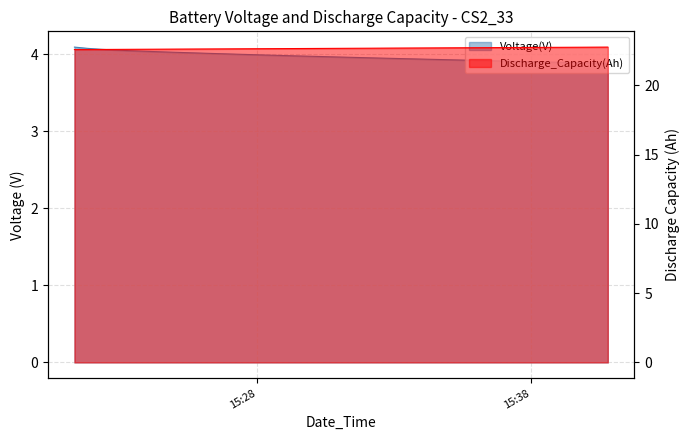

True or false: Discharge_Capacity(Ah) and Voltage(V) cross at least once.

False